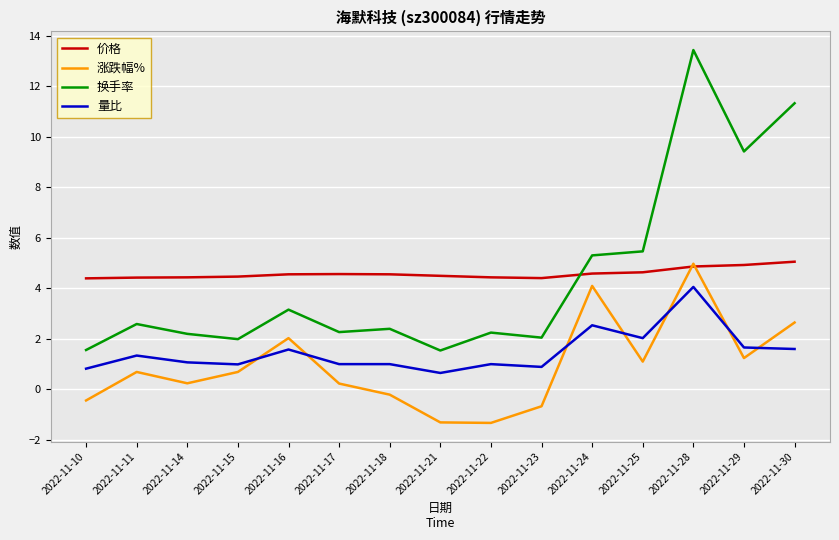

Which series changed the most between 2022-11-23 and 2022-11-24?

涨跌幅%